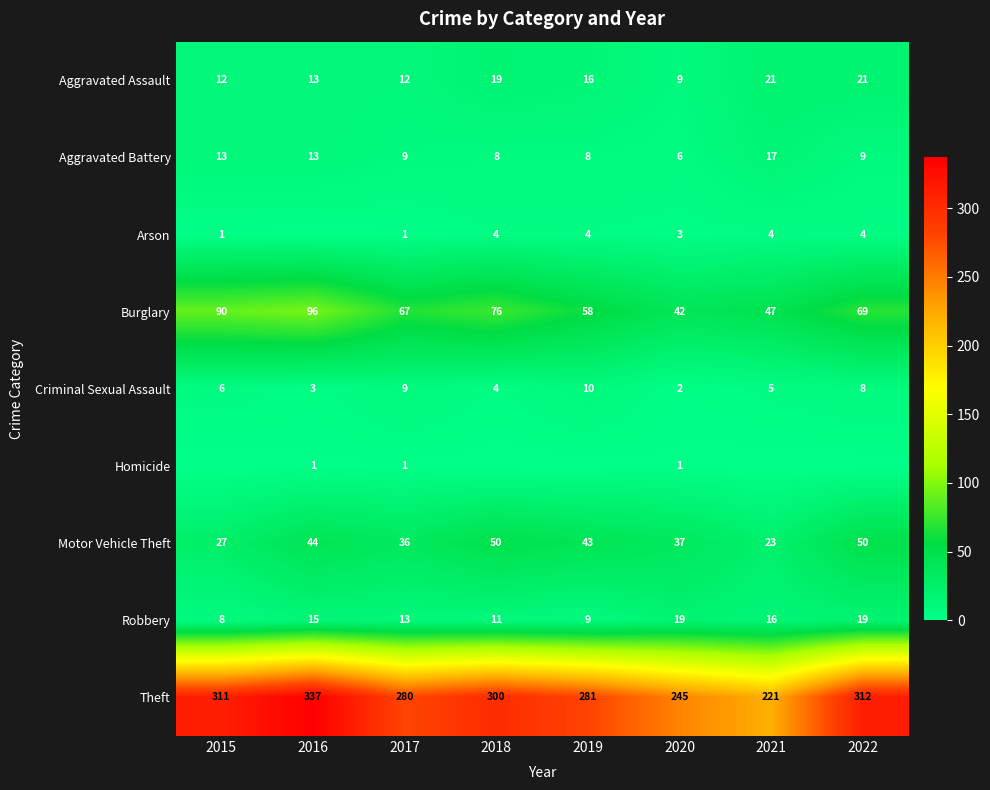

True or false: Burglary has a value of 47 at 2021.

True